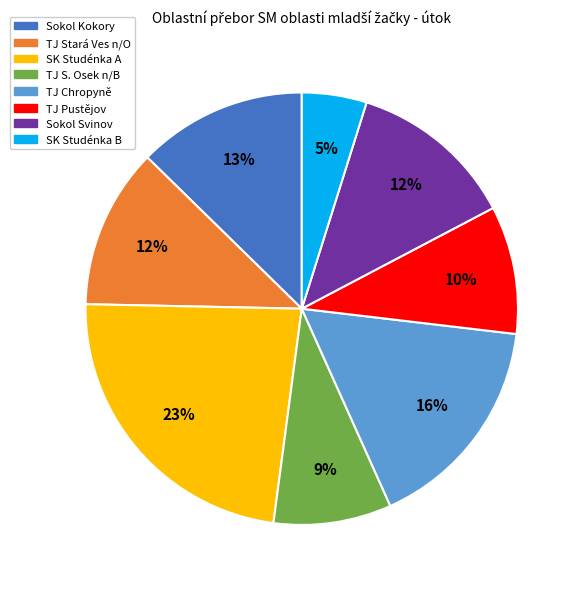

What is the largest slice in the pie chart?

SK Studénka A